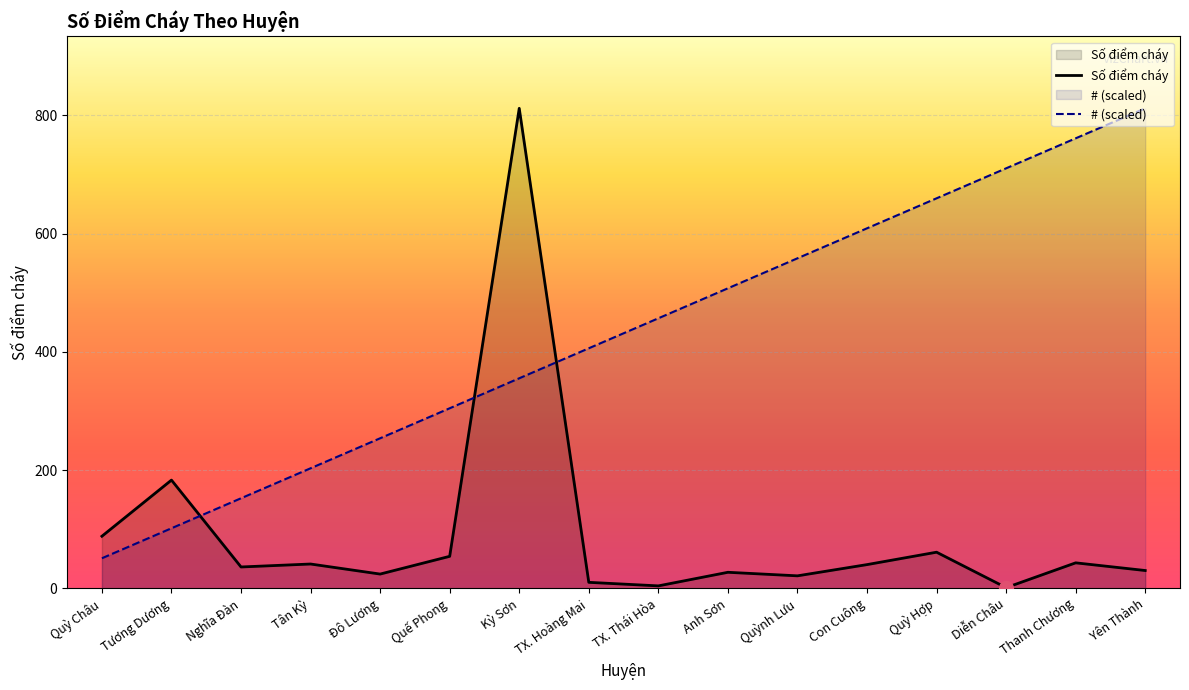

Between Quế Phong and Quỳ Hợp, which is larger?

Quỳ Hợp